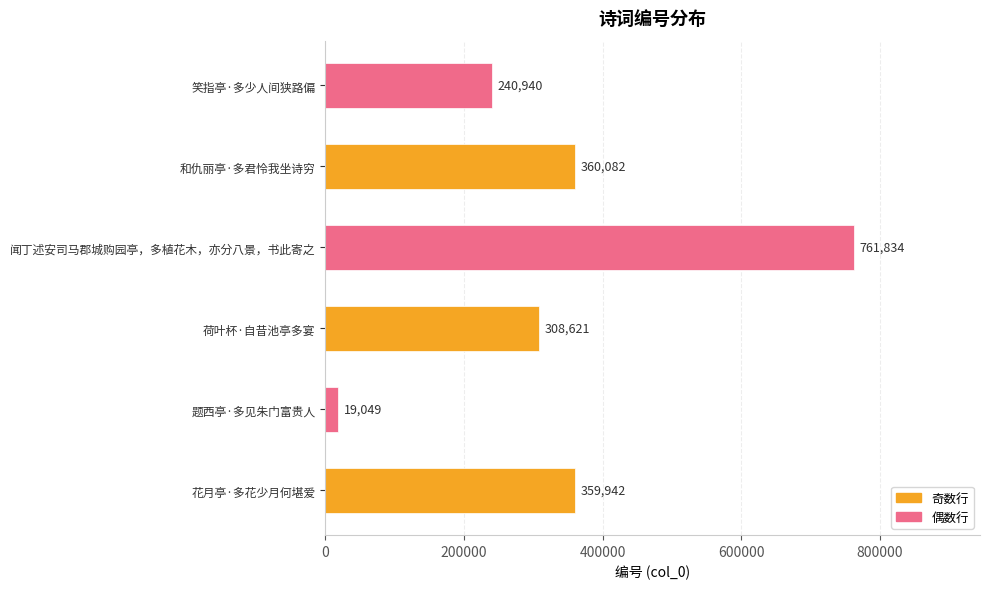

Rank the categories by value from lowest to highest.

题西亭·多见朱门富贵人, 笑指亭·多少人间狭路偏, 荷叶杯·自昔池亭多宴, 花月亭·多花少月何堪爱, 和仇丽亭·多君怜我坐诗穷, 闻丁述安司马郡城购园亭，多植花木，亦分八景，书此寄之